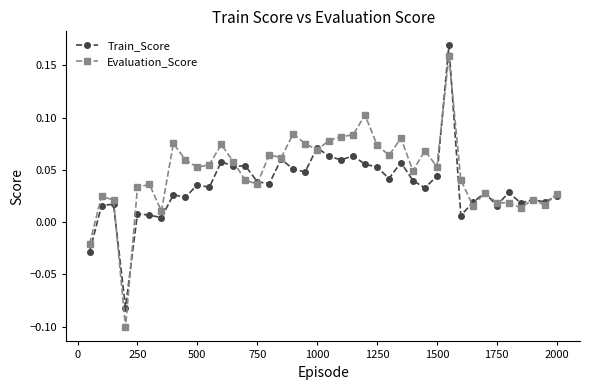

At how many categories does at least one series exceed 0?

38